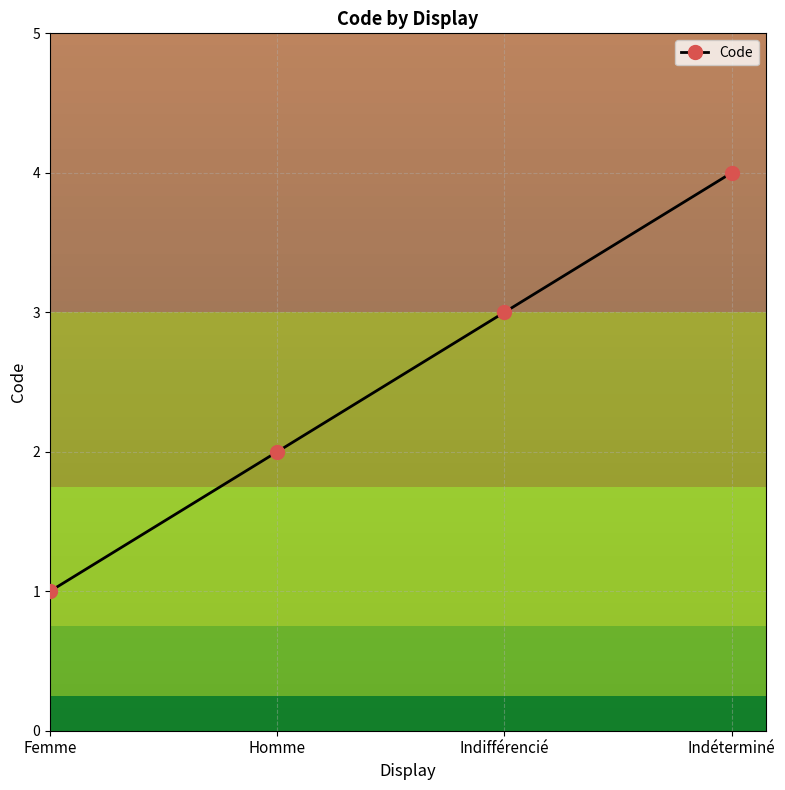

Reading left to right, list all the values displayed in this chart.

Femme=1	Homme=2	Indifférencié=3	Indéterminé=4